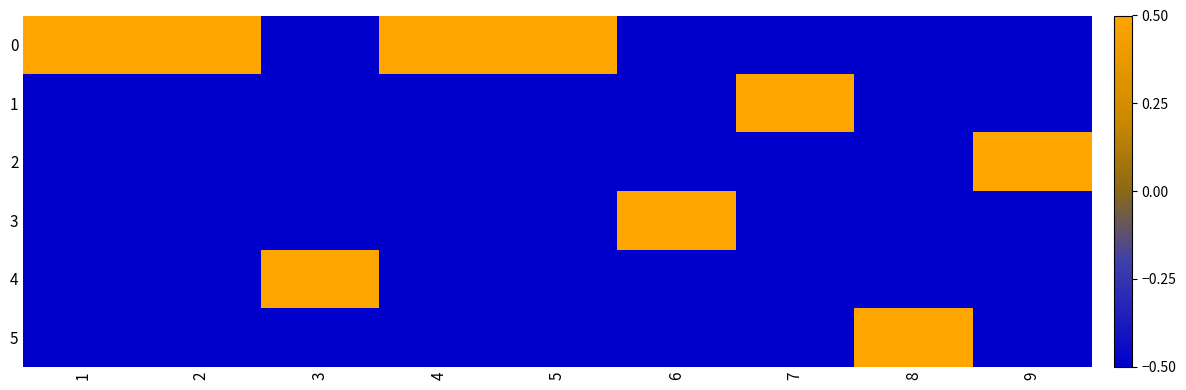

Reading left to right, transcribe all the data shown in this chart.

0: 1=0.5	2=0.5	3=-0.5	4=0.5	5=0.5	6=-0.5	7=-0.5	8=-0.5	9=-0.5
1: 1=-0.5	2=-0.5	3=-0.5	4=-0.5	5=-0.5	6=-0.5	7=0.5	8=-0.5	9=-0.5
2: 1=-0.5	2=-0.5	3=-0.5	4=-0.5	5=-0.5	6=-0.5	7=-0.5	8=-0.5	9=0.5
3: 1=-0.5	2=-0.5	3=-0.5	4=-0.5	5=-0.5	6=0.5	7=-0.5	8=-0.5	9=-0.5
4: 1=-0.5	2=-0.5	3=0.5	4=-0.5	5=-0.5	6=-0.5	7=-0.5	8=-0.5	9=-0.5
5: 1=-0.5	2=-0.5	3=-0.5	4=-0.5	5=-0.5	6=-0.5	7=-0.5	8=0.5	9=-0.5